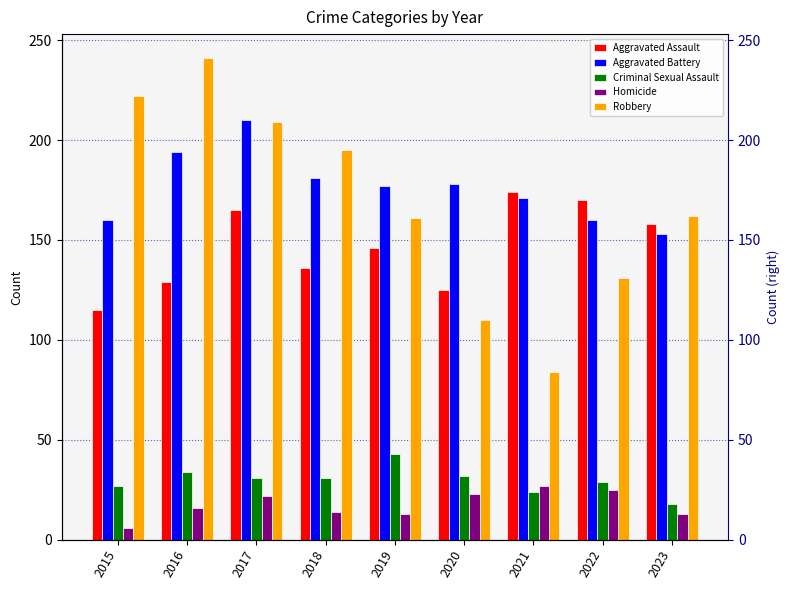

Reading left to right, what are all the values shown in this chart?

Aggravated Assault: 2015=115	2016=129	2017=165	2018=136	2019=146	2020=125	2021=174	2022=170	2023=158
Aggravated Battery: 2015=160	2016=194	2017=210	2018=181	2019=177	2020=178	2021=171	2022=160	2023=153
Criminal Sexual Assault: 2015=27	2016=34	2017=31	2018=31	2019=43	2020=32	2021=24	2022=29	2023=18
Homicide: 2015=6	2016=16	2017=22	2018=14	2019=13	2020=23	2021=27	2022=25	2023=13
Robbery: 2015=222	2016=241	2017=209	2018=195	2019=161	2020=110	2021=84	2022=131	2023=162